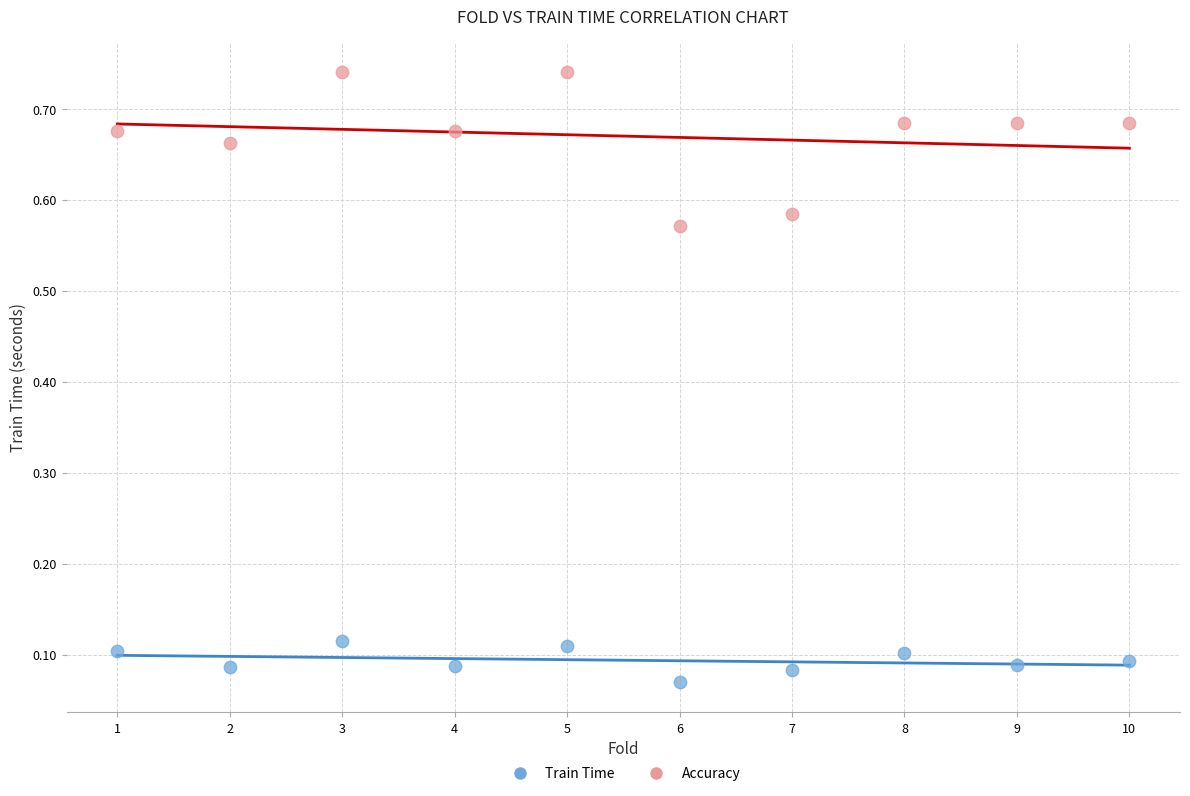

Which series has the widest spread of Y values?

Accuracy